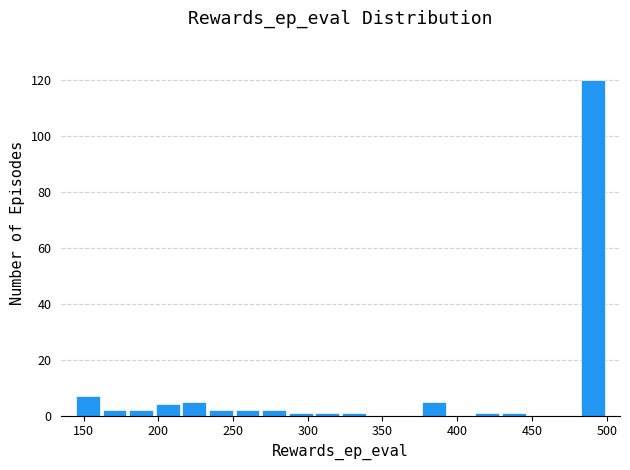

Read against the x-axis, roughly where is the centre of the tallest bar?

490